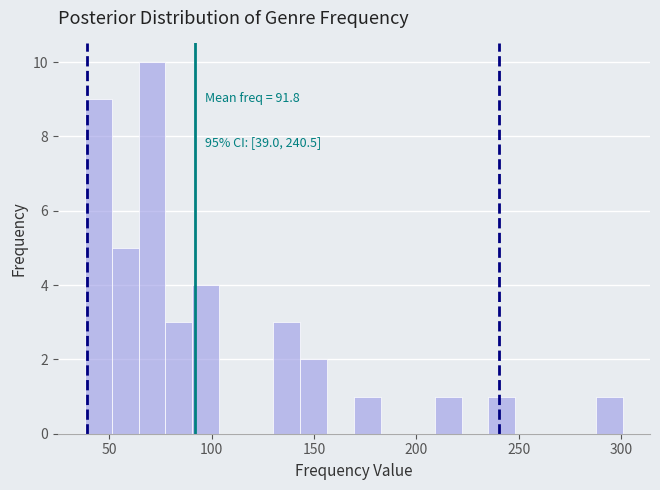

Read against the x-axis, roughly where is the centre of the tallest bar?

70